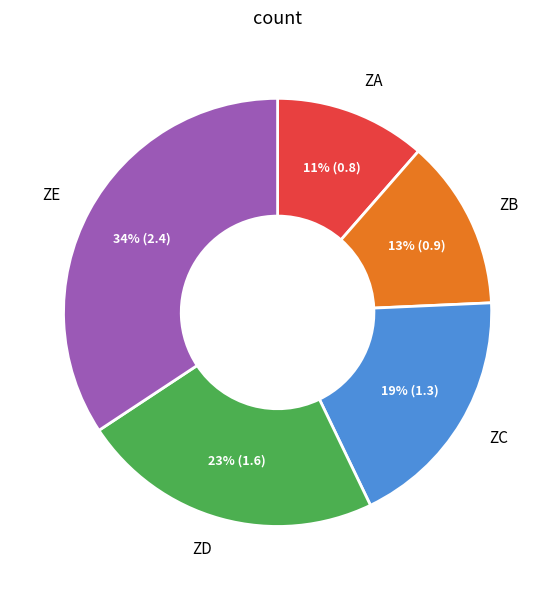

Is there any slice that represents more than half of the pie?

No